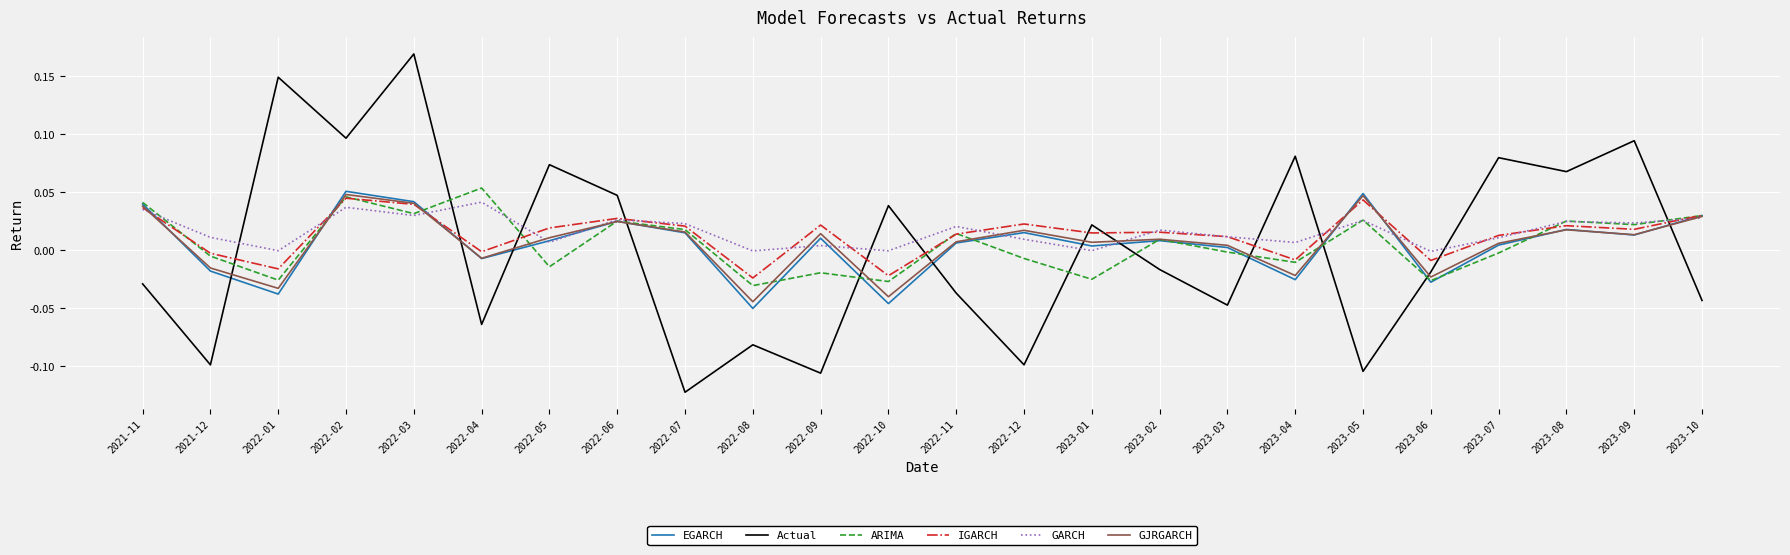

Is the value of GJRGARCH at 2022-12 greater than the value of EGARCH at 2022-11?

Yes